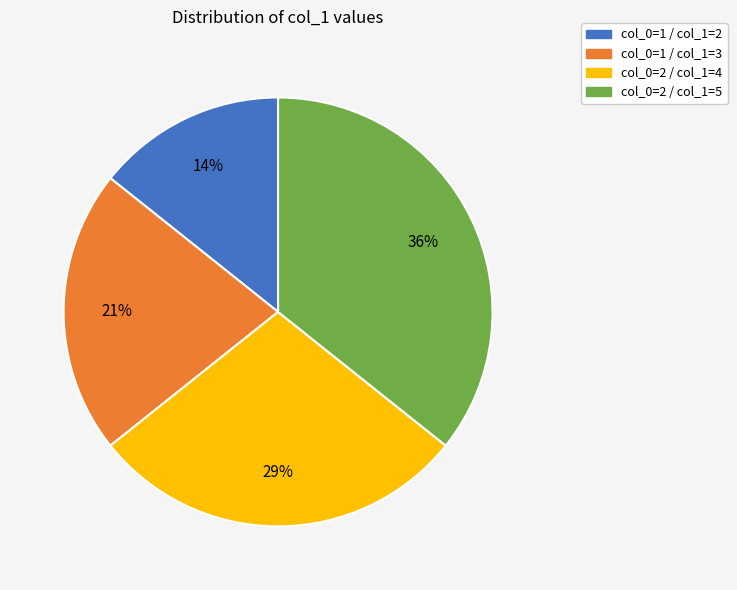

Between col_0=2 / col_1=4 and col_0=2 / col_1=5, which is larger?

col_0=2 / col_1=5